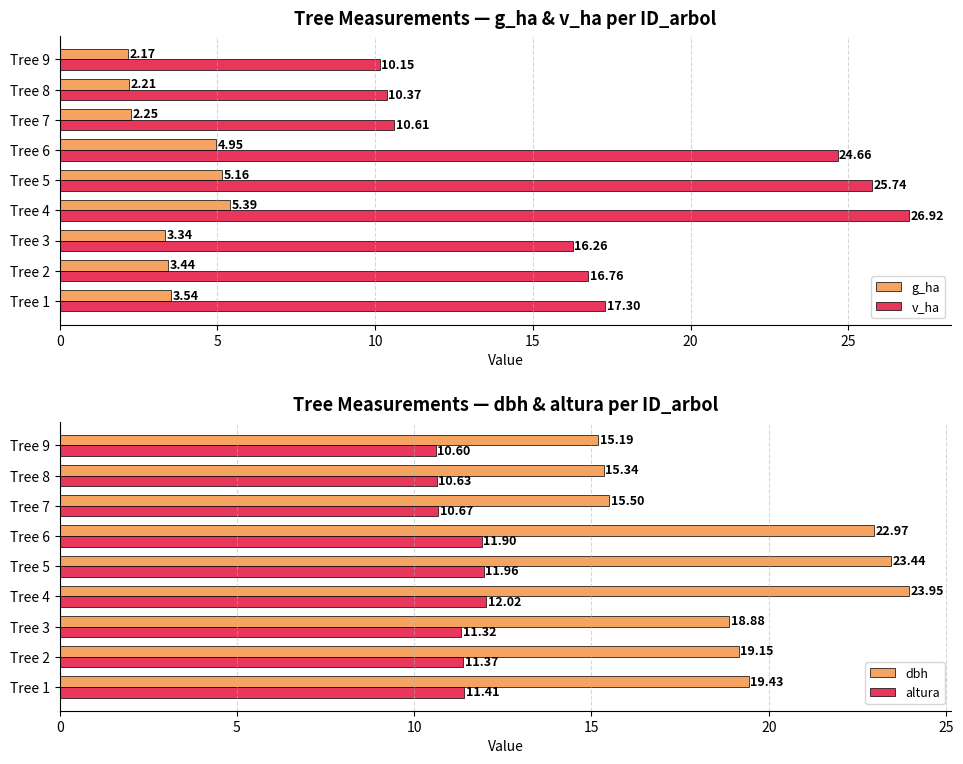

Reading left to right, what are all the values shown in this chart?

g_ha: 3.5	3.4	3.3	5.4	5.2	5.0	2.2	2.2	2.2
v_ha: 17.3	16.8	16.3	26.9	25.7	24.7	10.6	10.4	10.2
dbh: 19.4	19.1	18.9	23.9	23.4	23.0	15.5	15.3	15.2
altura: 11.4	11.4	11.3	12.0	12.0	11.9	10.7	10.6	10.6